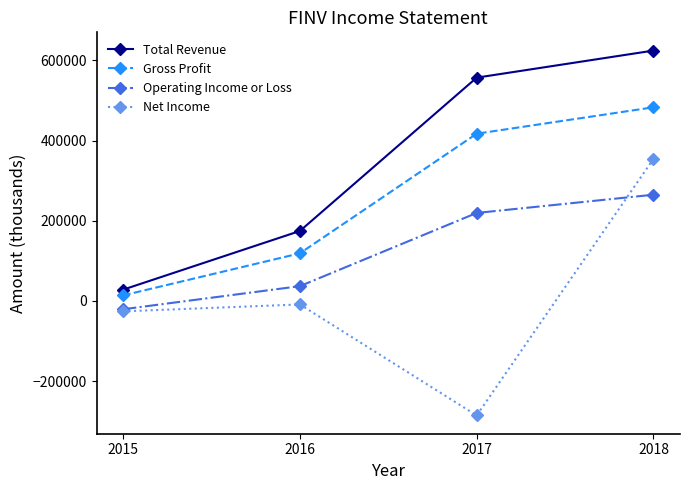

How many data points does each series have?

4